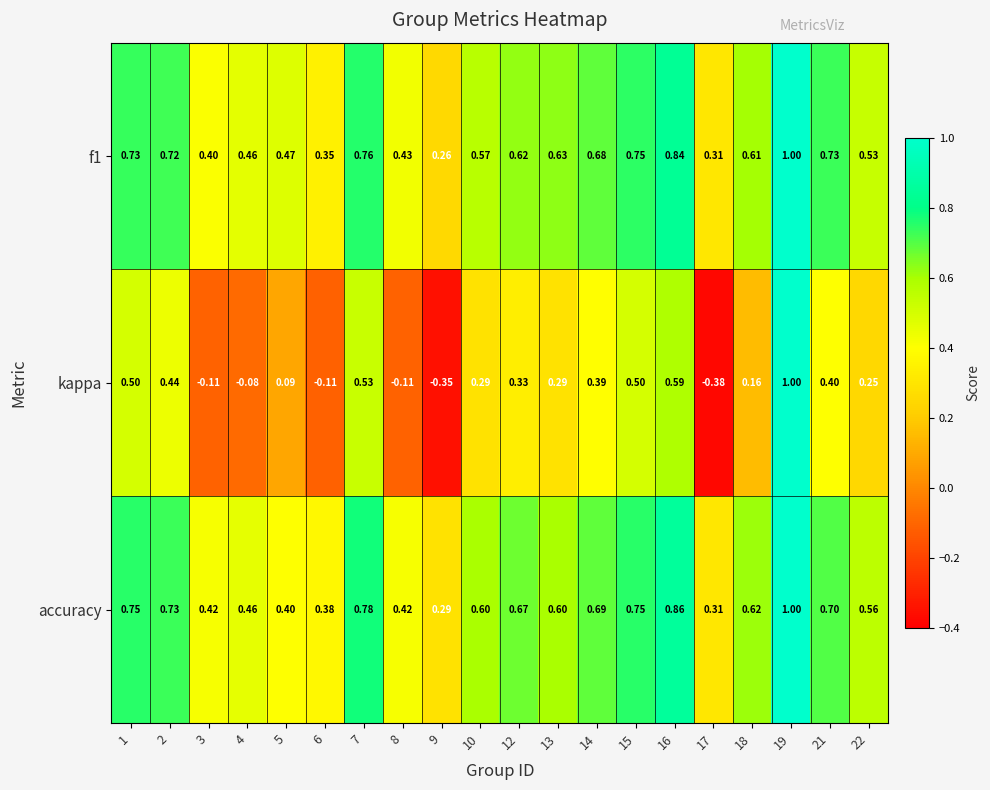

At how many categories does at least one series exceed 0?

20